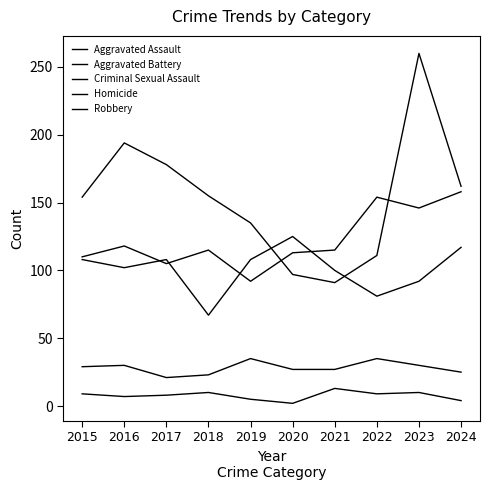

Reading left to right, transcribe all the data shown in this chart.

Aggravated Assault: 2015=110	2016=118	2017=105	2018=115	2019=92	2020=113	2021=115	2022=154	2023=146	2024=158
Aggravated Battery: 2015=108	2016=102	2017=108	2018=67	2019=108	2020=125	2021=100	2022=81	2023=92	2024=117
Criminal Sexual Assault: 2015=29	2016=30	2017=21	2018=23	2019=35	2020=27	2021=27	2022=35	2023=30	2024=25
Homicide: 2015=9	2016=7	2017=8	2018=10	2019=5	2020=2	2021=13	2022=9	2023=10	2024=4
Robbery: 2015=154	2016=194	2017=178	2018=155	2019=135	2020=97	2021=91	2022=111	2023=260	2024=162